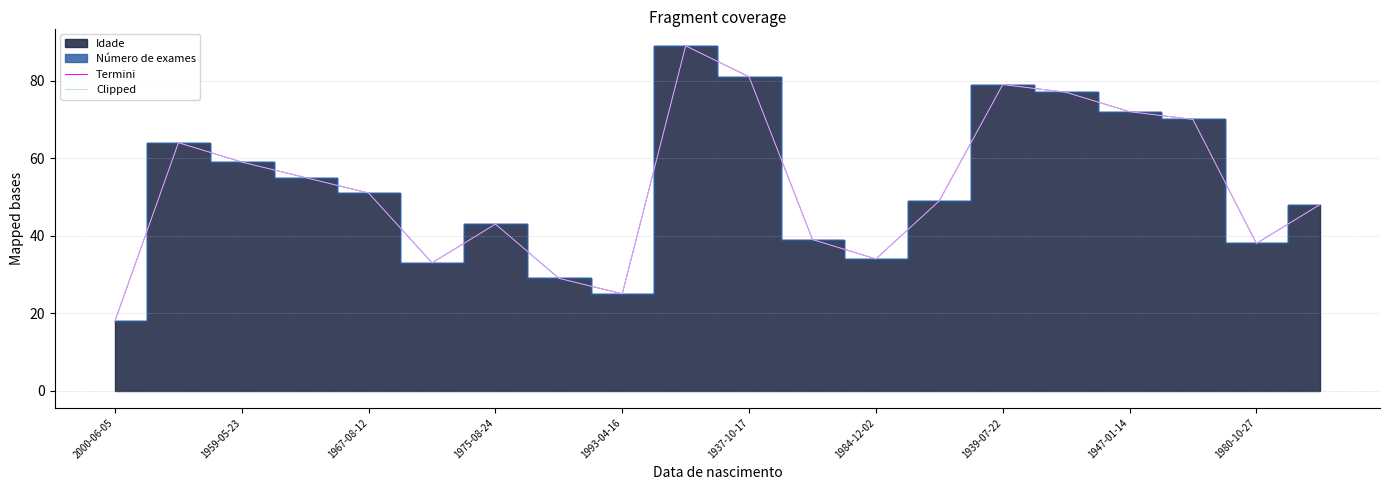

True or false: Termini and Clipped cross at least once.

False